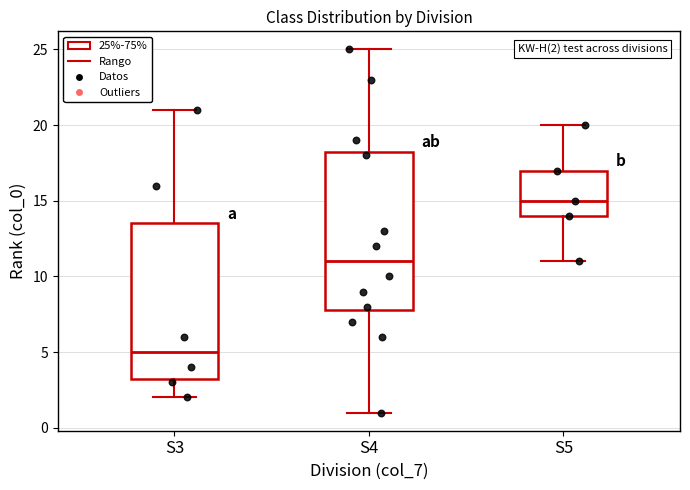

Which box has the lowest median line?

S3